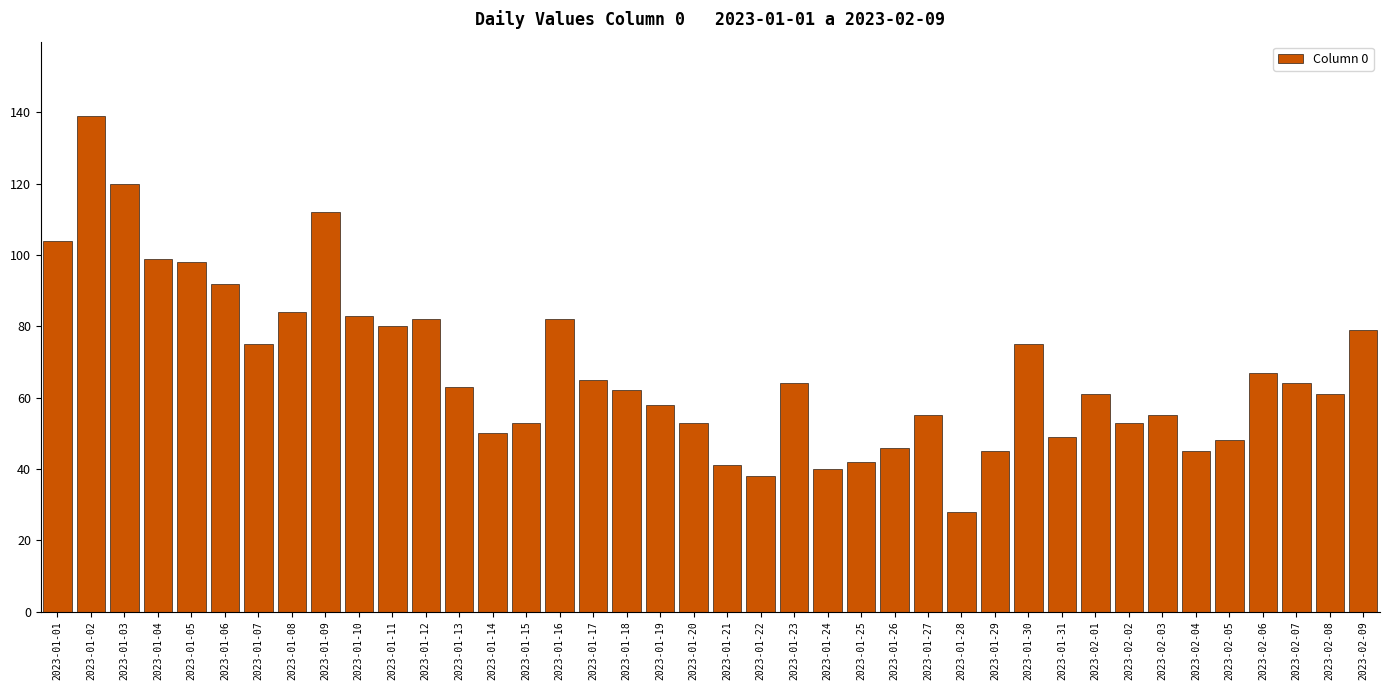

Between 2023-01-27 and 2023-02-07, which is larger?

2023-02-07